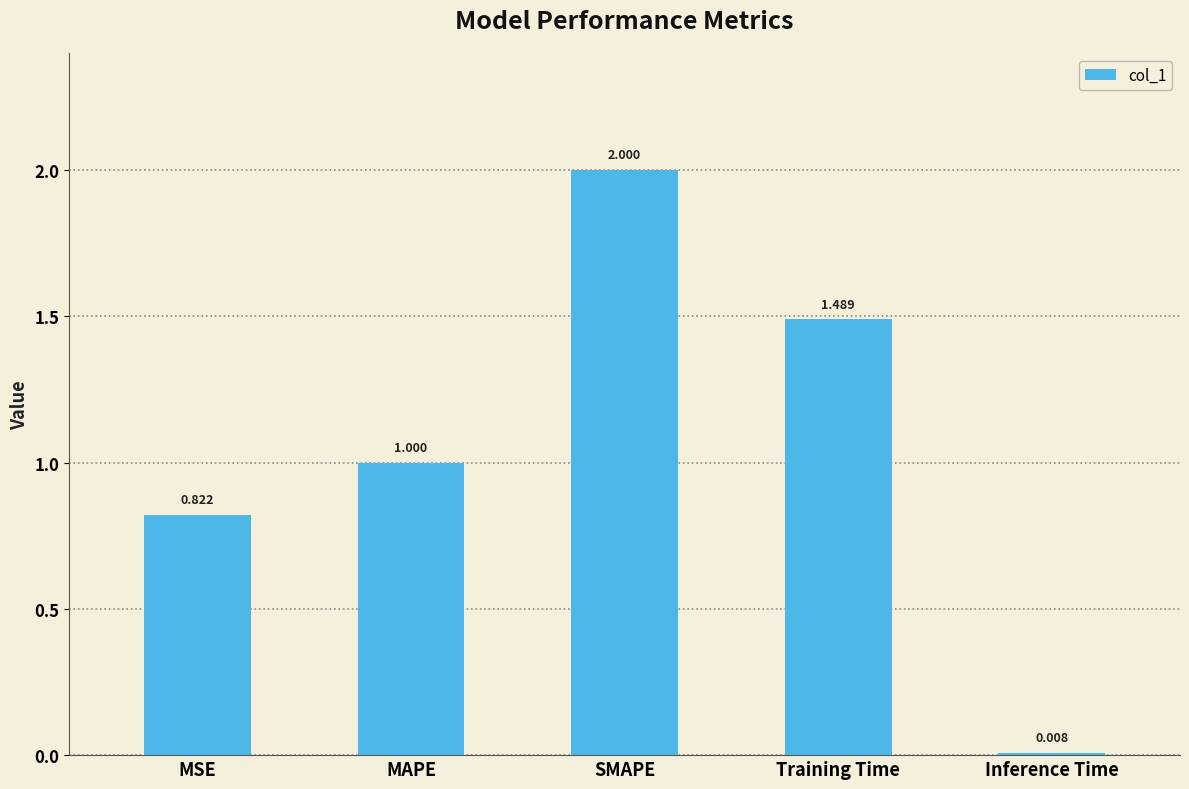

What is the label of the 1st bar from the left?

MSE